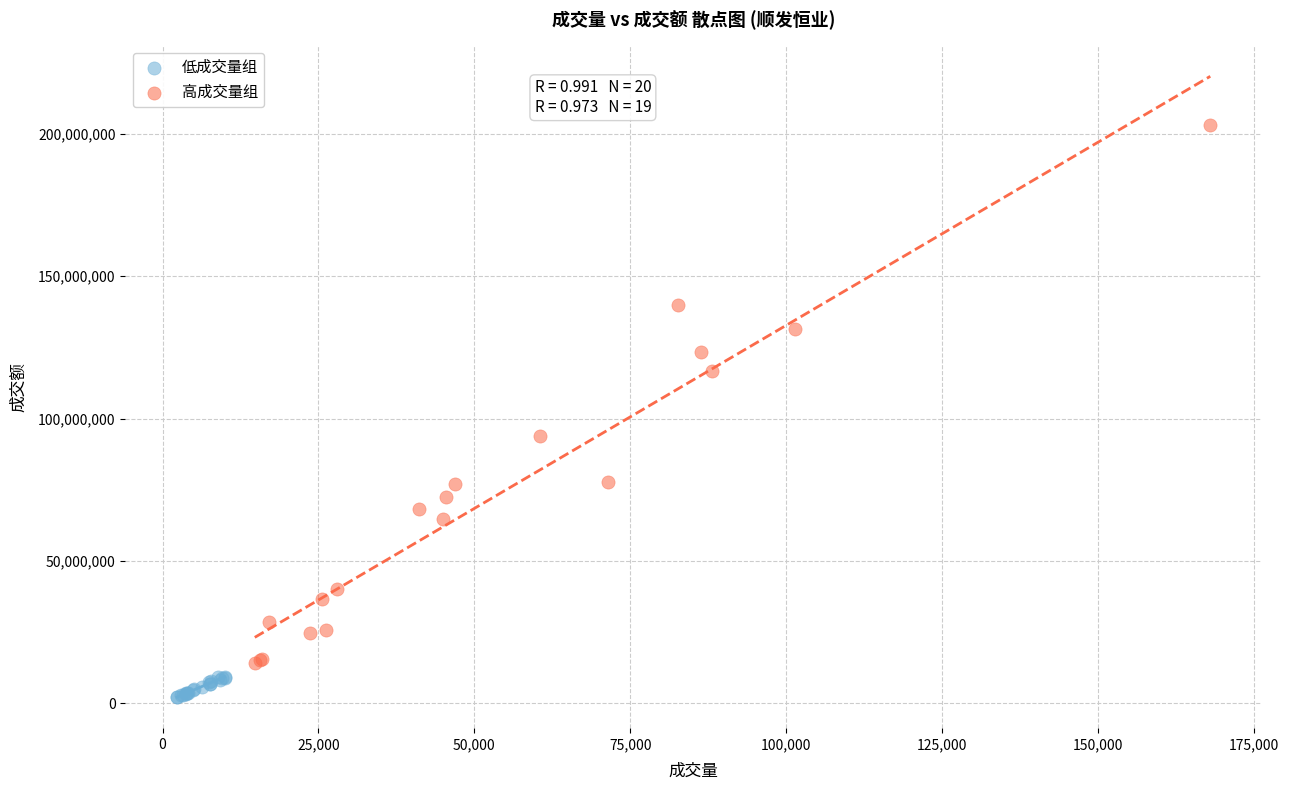

Which series contains the lowest Y value?

低成交量组